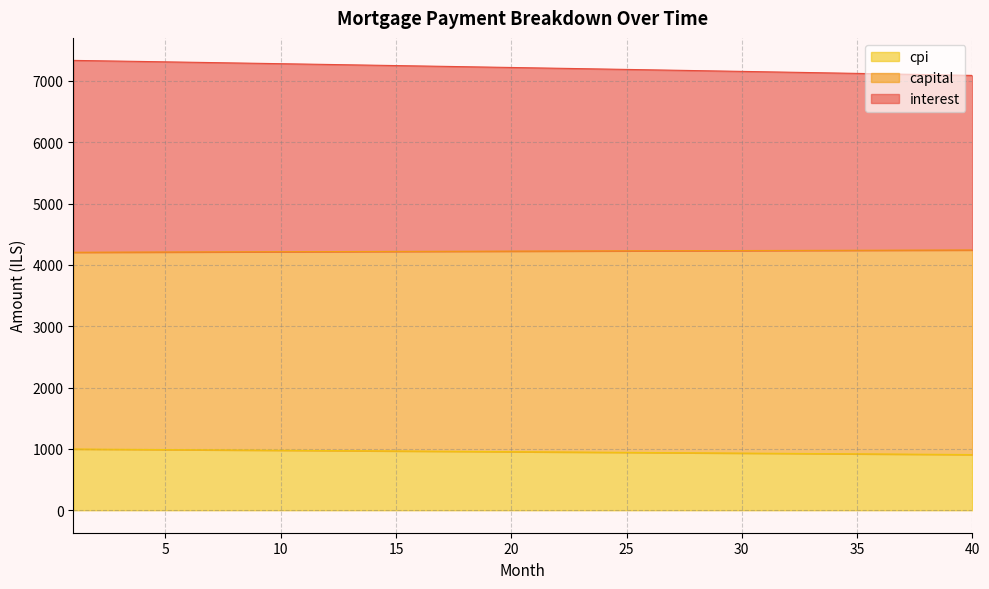

True or false: cpi and interest intersect in this chart.

False